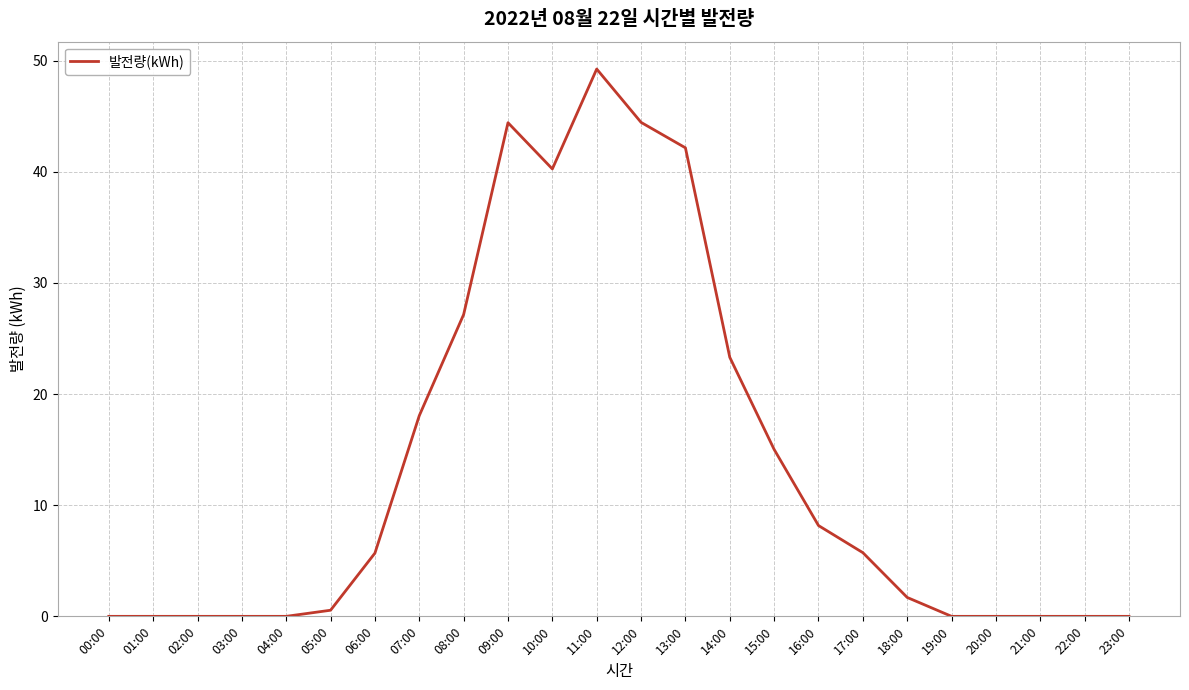

True or false: the data shows 15.0 at 15:00.

True